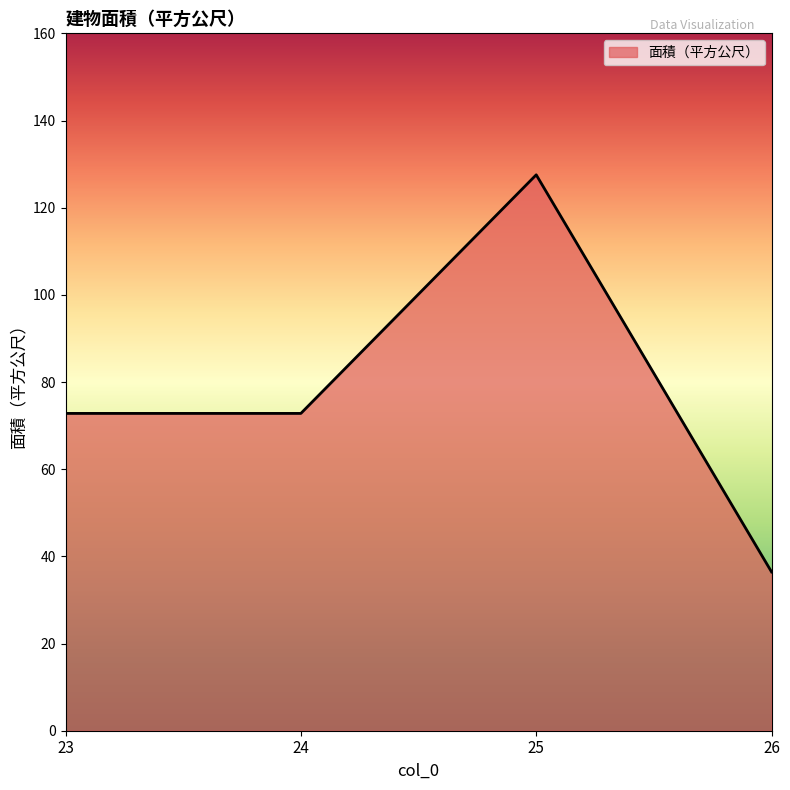

Reading left to right, what are all the values shown in this chart?

72.8	72.8	127.5	36.4